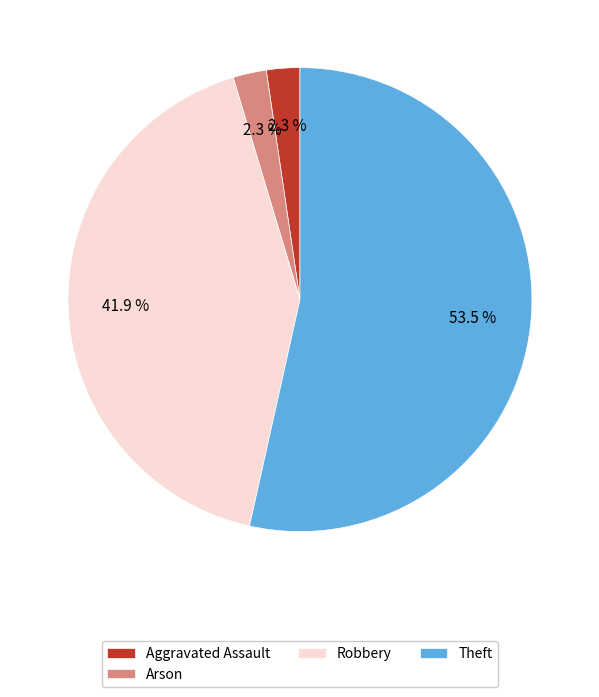

To the nearest percent, what portion does Robbery represent?

42%